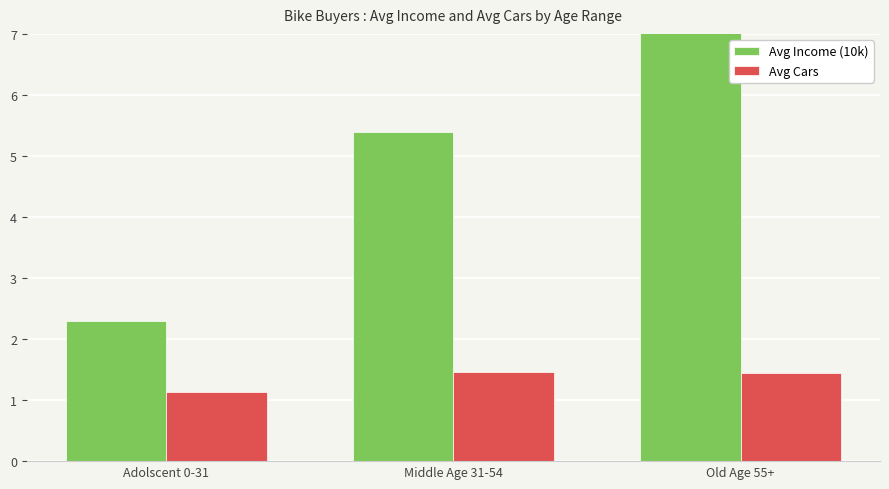

Where is Avg Cars nearest to the value 1?

Adolscent 0-31